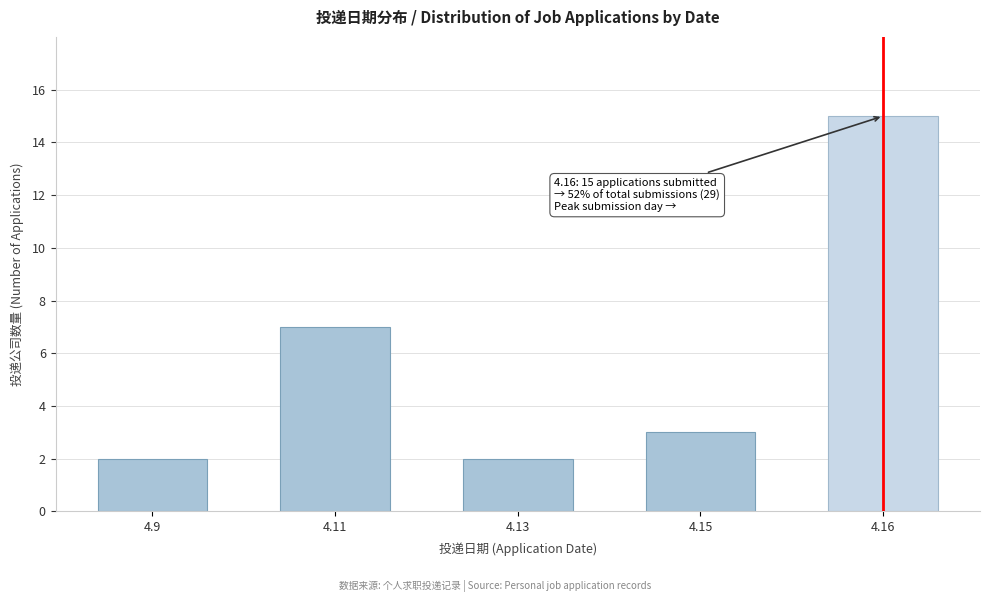

Reading left to right, transcribe all the data shown in this chart.

4.9=2	4.11=7	4.13=2	4.15=3	4.16=15